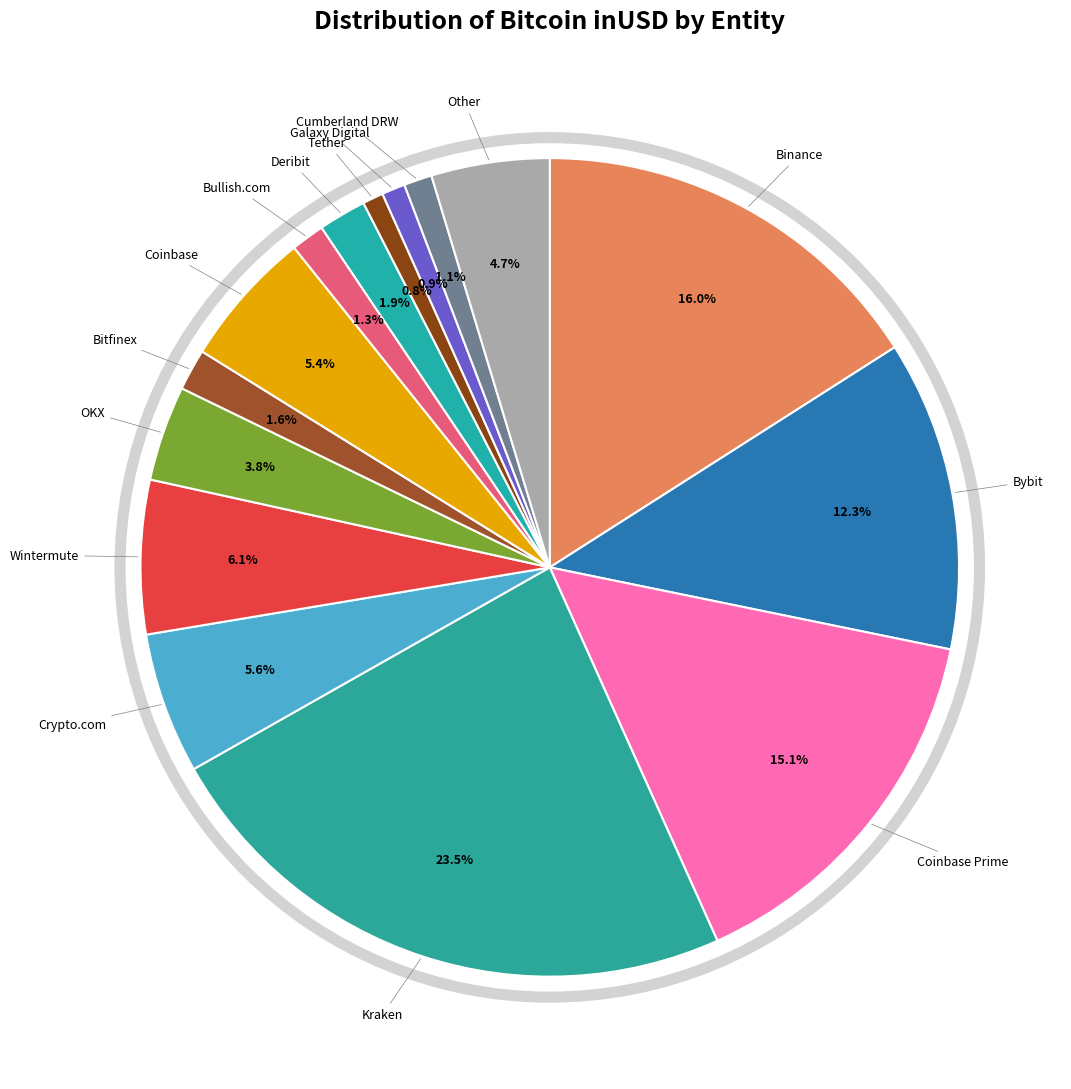

Combined, do Binance and Galaxy Digital account for over 50%?

No